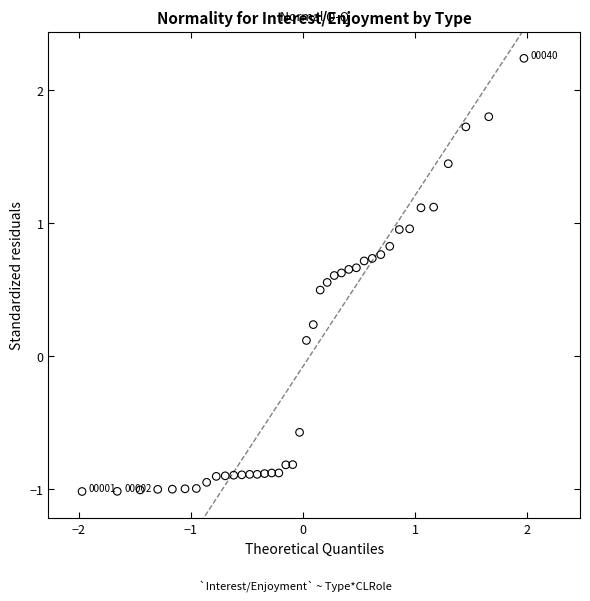

What is the range of Y values (max minus min)?

3.3